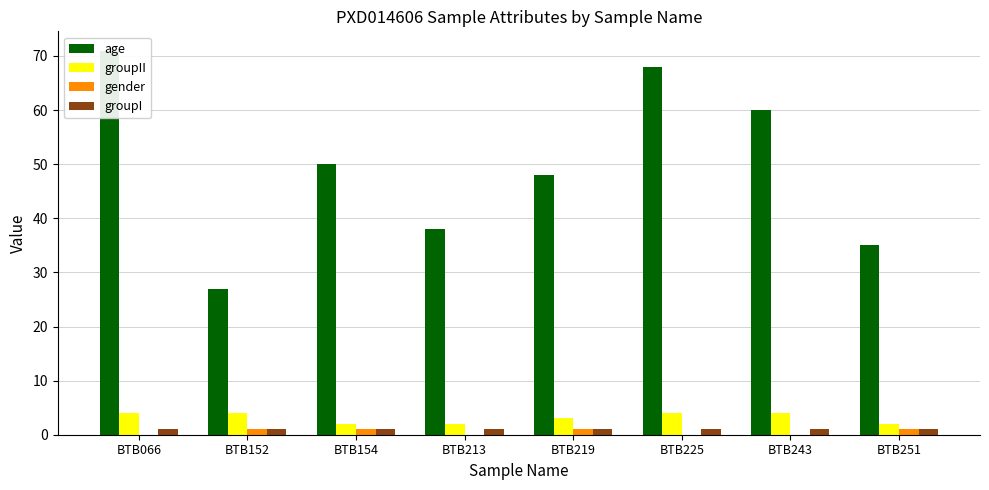

Are the bars horizontal?

No